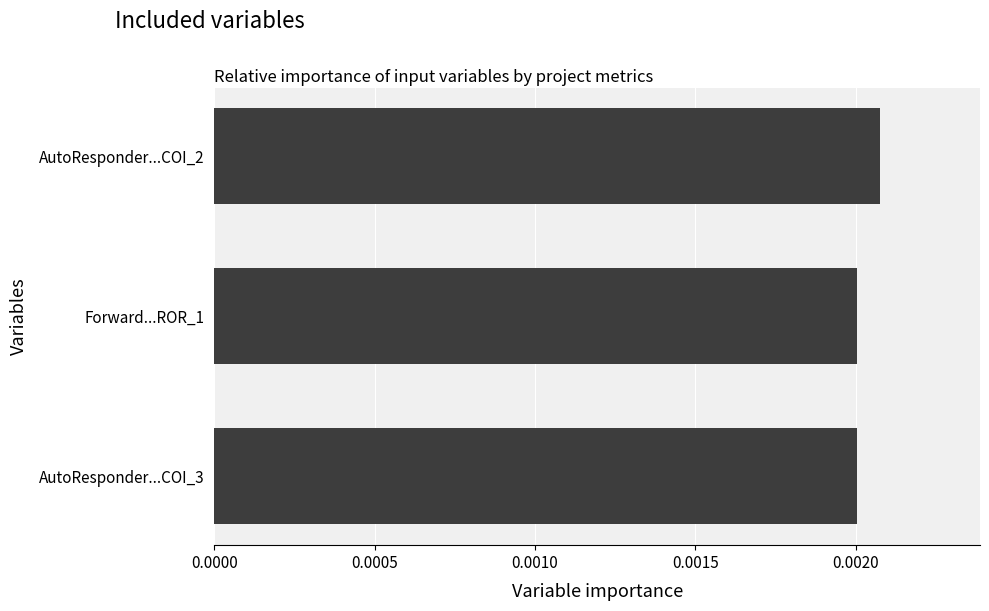

Are the bars grouped side by side (vs. stacked)?

No